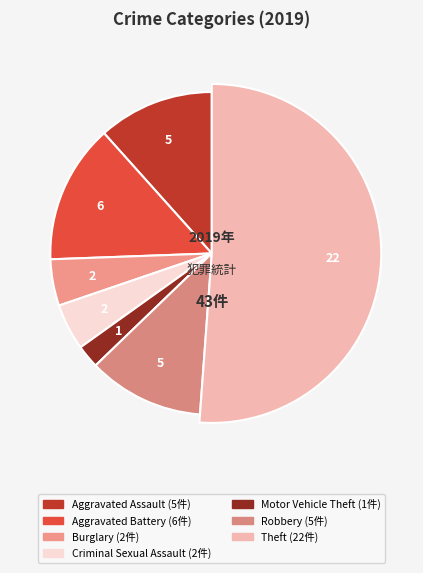

To the nearest percent, what portion does Burglary represent?

5%